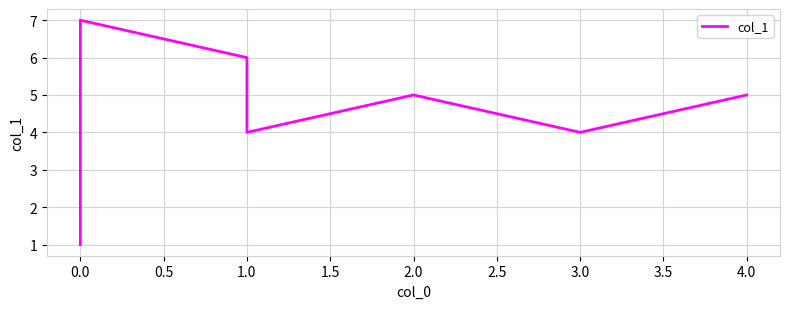

What is the sum of the values at 0.0 and 4.0?

12